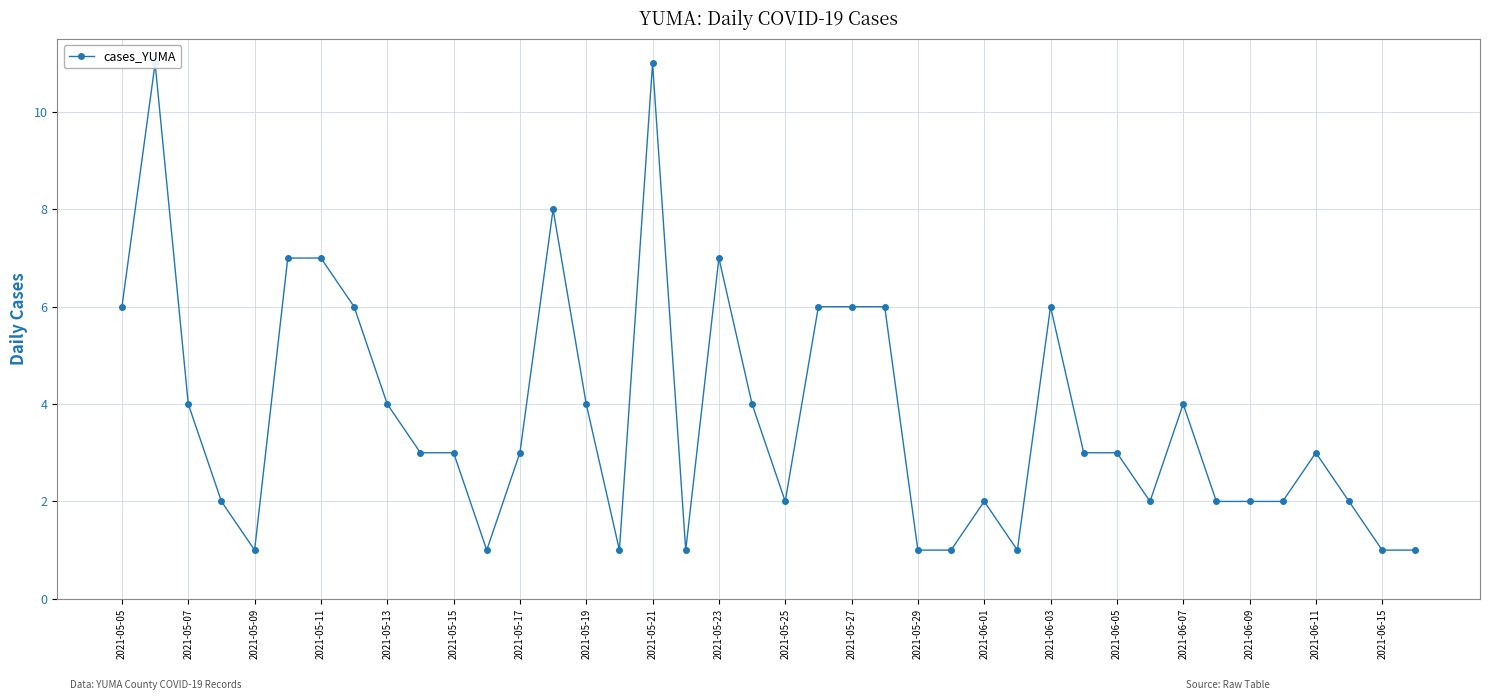

The chart shows a value of 2 at 2021-05-13. True or false?

False